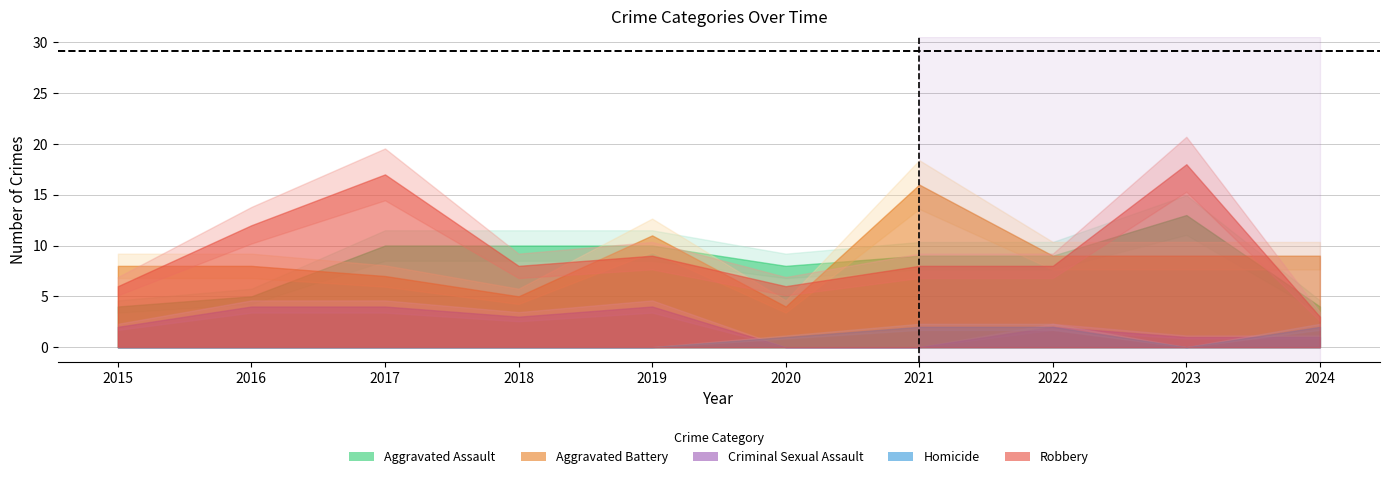

Between 2015 and 2018, which series saw the biggest shift?

Aggravated Assault